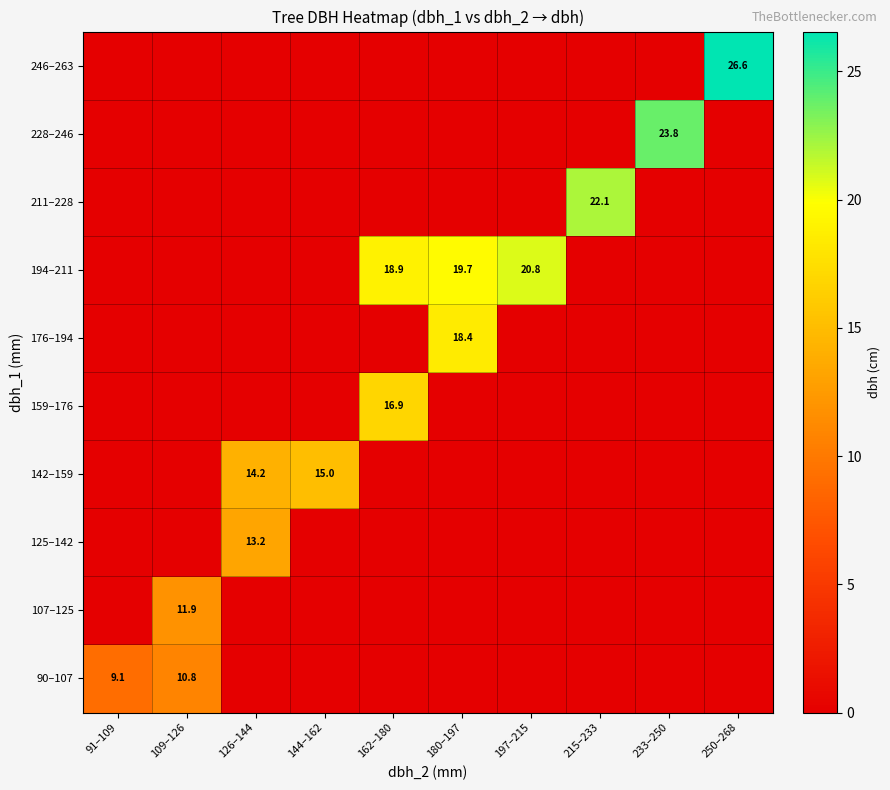

Is it true that 194–211 equals 19.7 at 180–197?

True